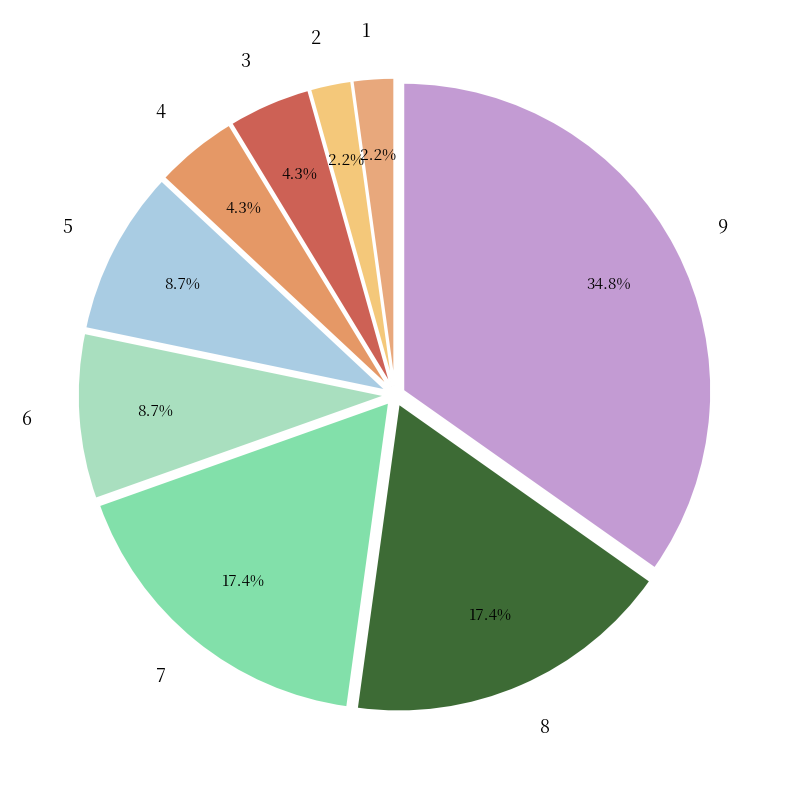

Does 8 account for over 50% of the chart?

No